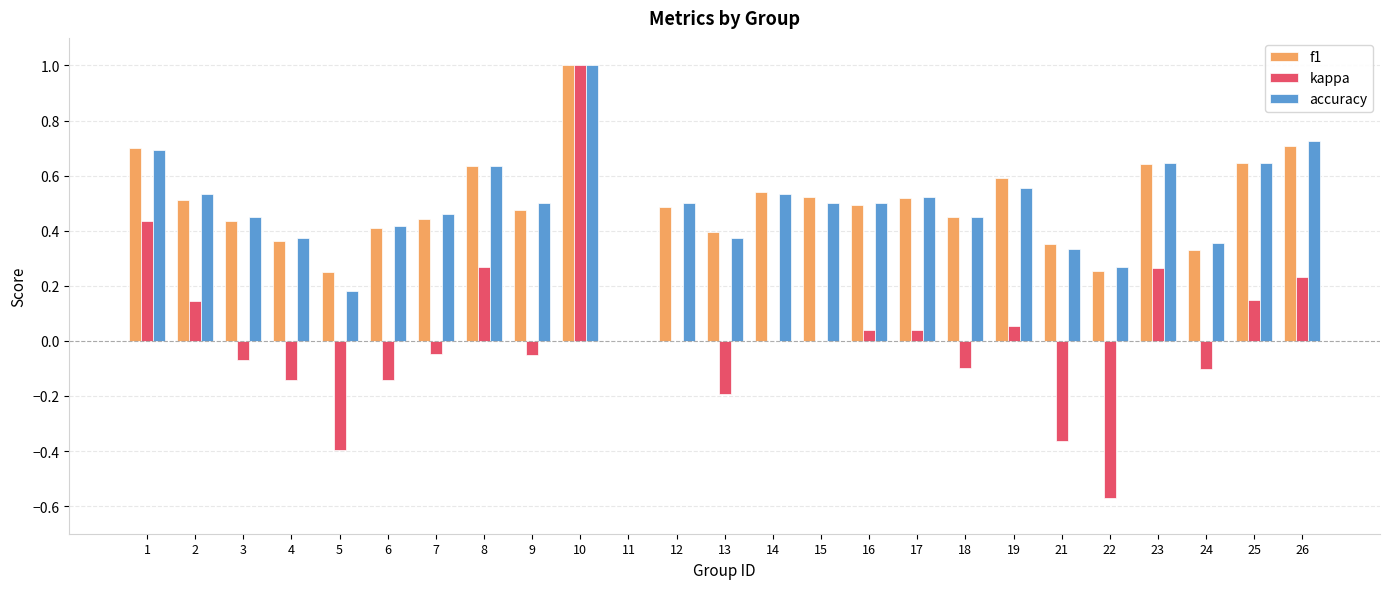

At which category does the chart reach its peak across all series?

10